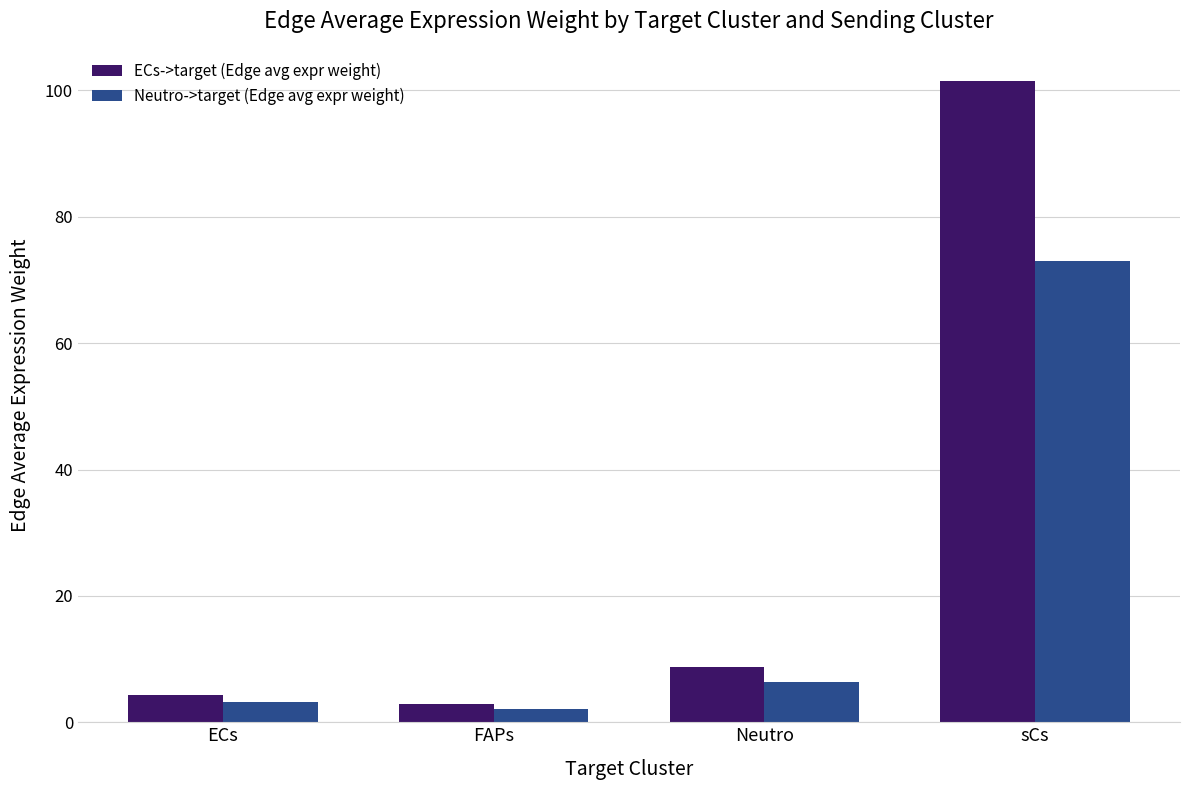

Reading left to right, what are all the values shown in this chart?

ECs->target (Edge avg expr weight): 4.4	2.8	8.7	101.5
Neutro->target (Edge avg expr weight): 3.2	2.0	6.3	73.0